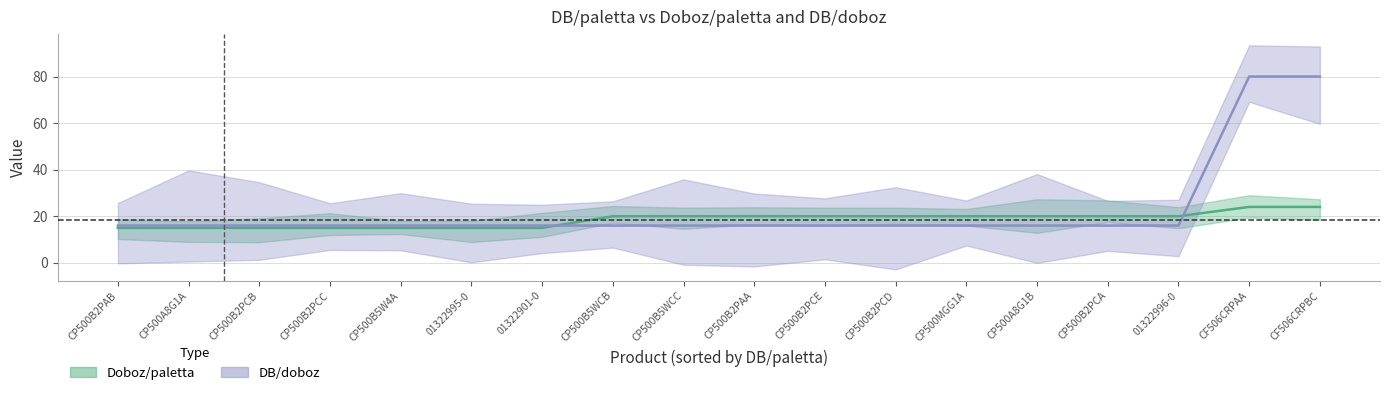

Is it true that Doboz/paletta equals 15 at CP500B2PCC?

True